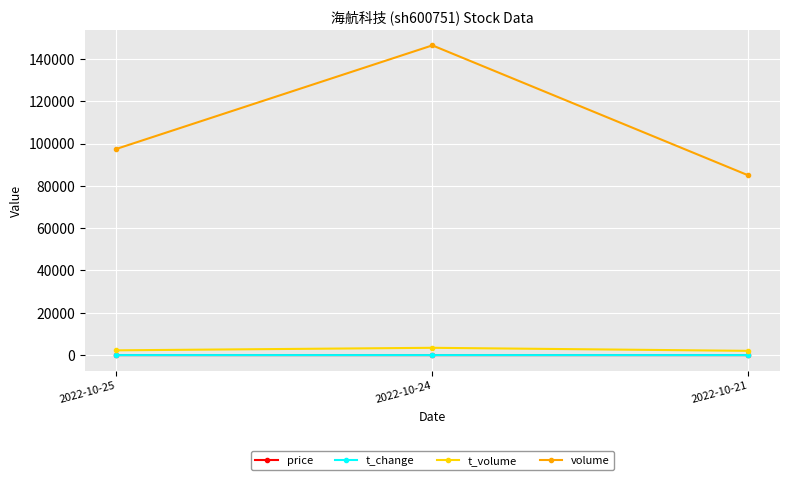

What is the greatest value displayed?

146420.0